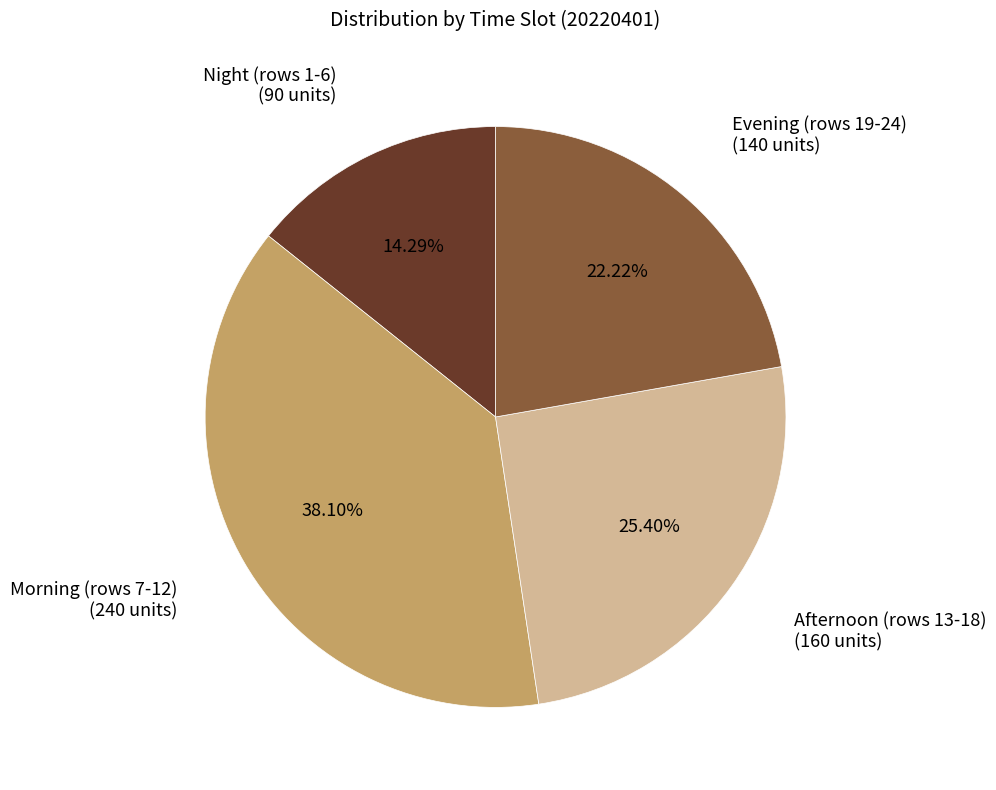

Is there a majority slice in this chart?

No